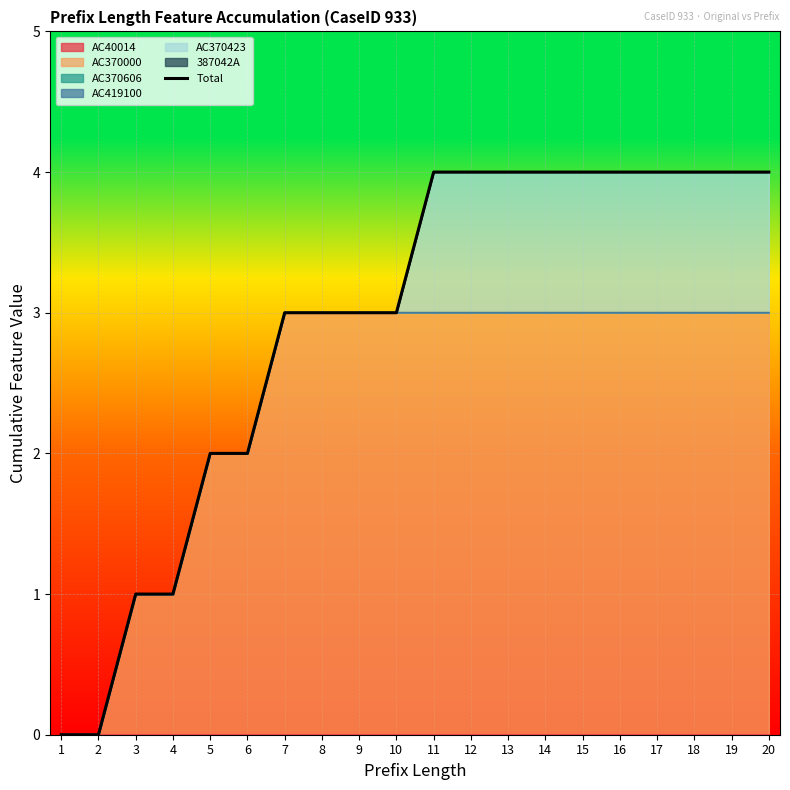

The value at 12 is 6. True or false?

False